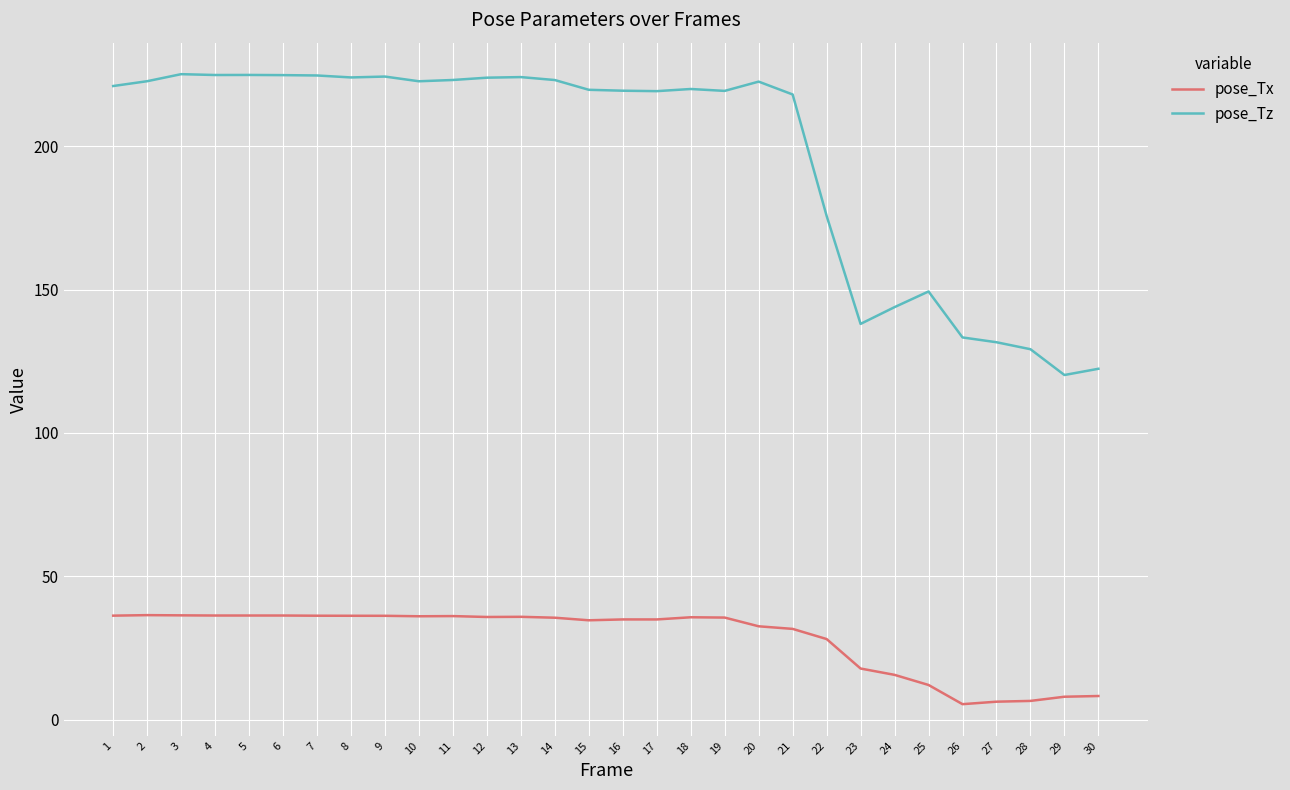

True or false: pose_Tx and pose_Tz cross at least once.

False